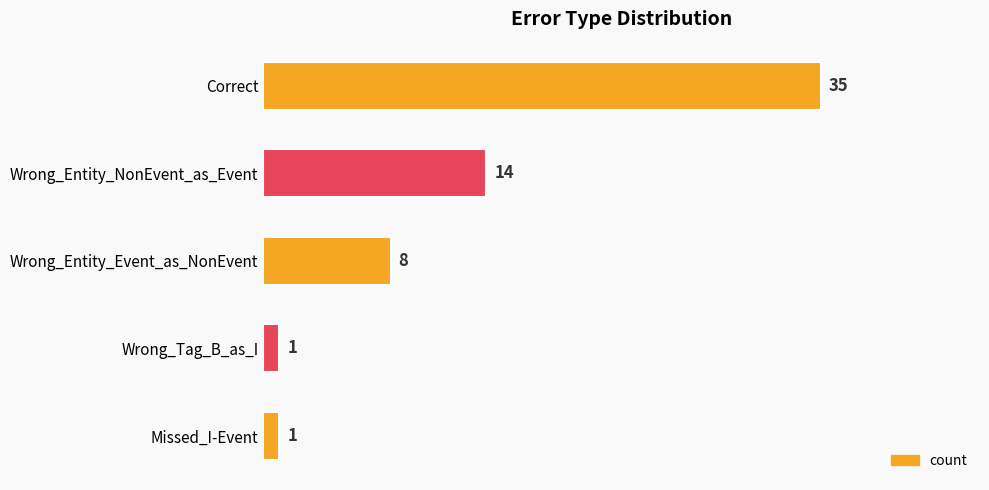

How many values are below 8?

2